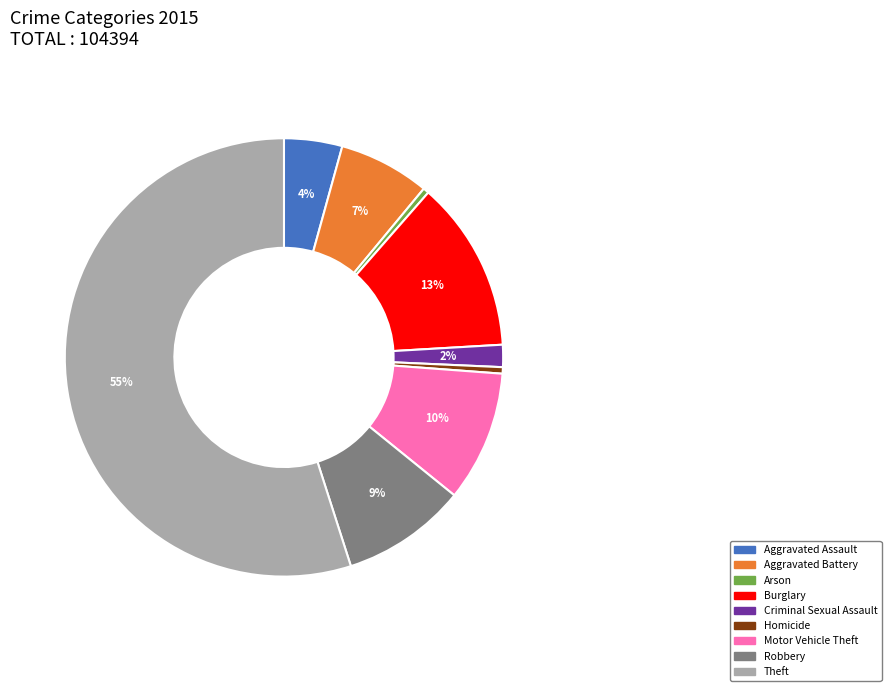

Which category accounts for the majority?

Theft